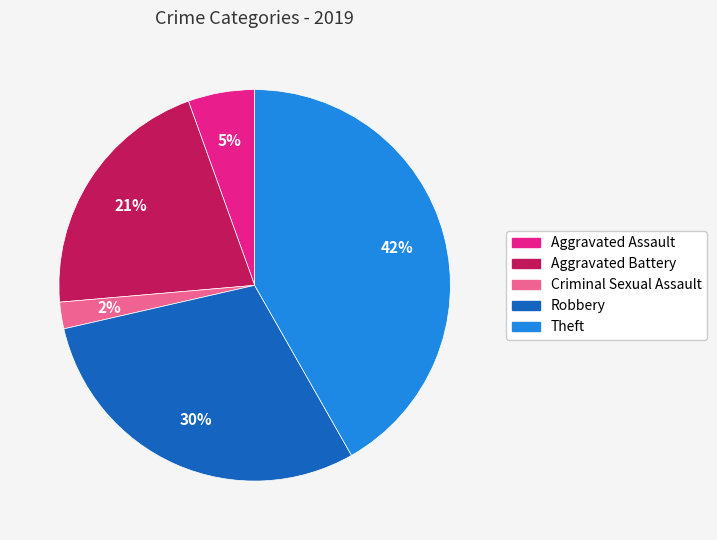

Is it true that Aggravated Battery is 12% of the pie?

False